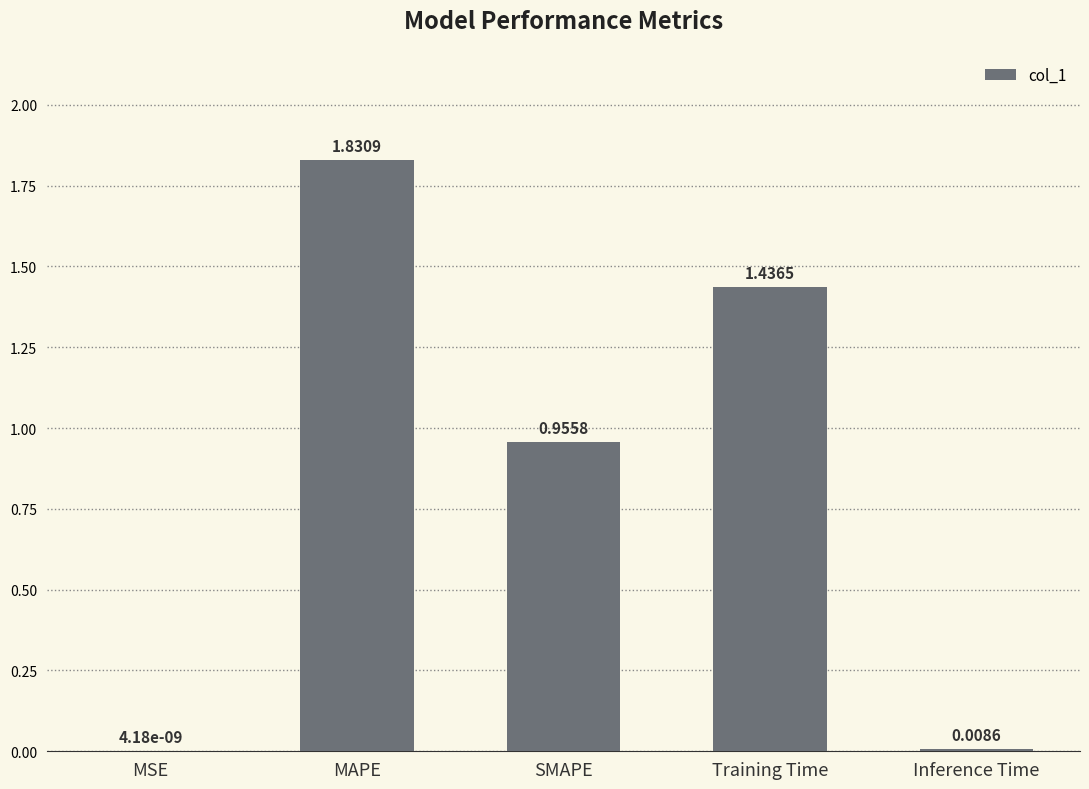

What is the change in value from MSE to Training Time?

+1.4